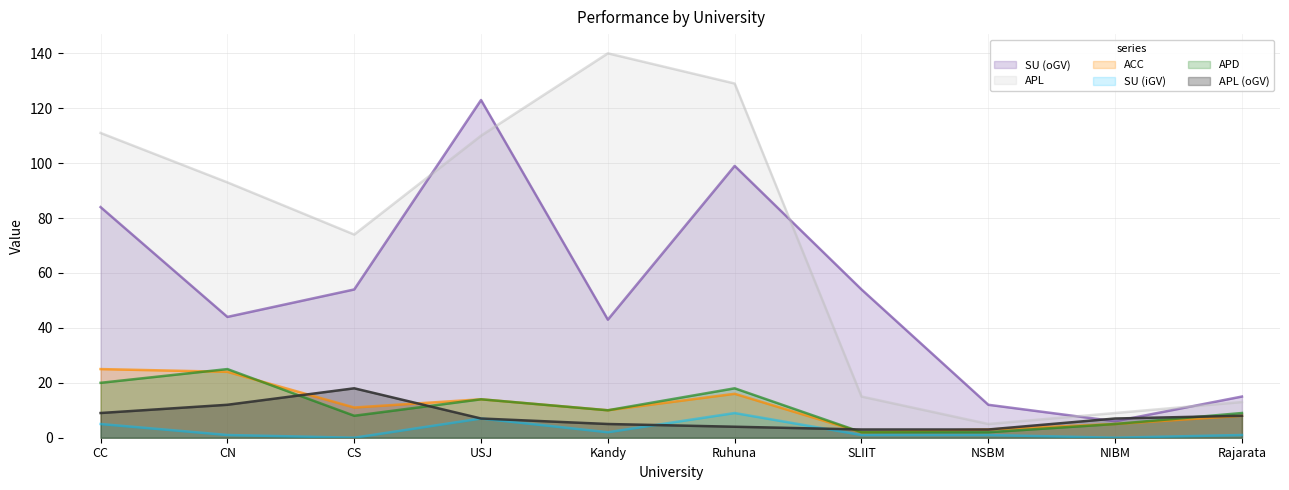

What position from the left is SLIIT?

7